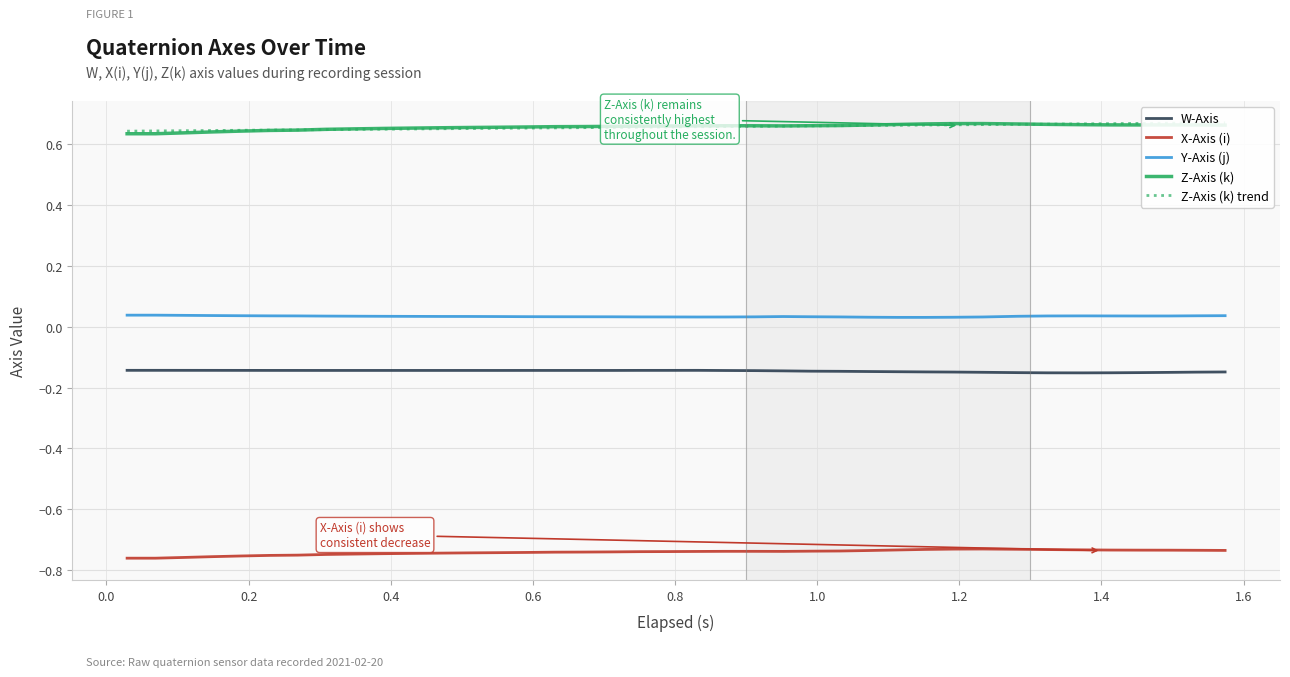

What are all the series names shown in the legend?

W-Axis, X-Axis (i), Y-Axis (j), Z-Axis (k), Z-Axis (k) trend